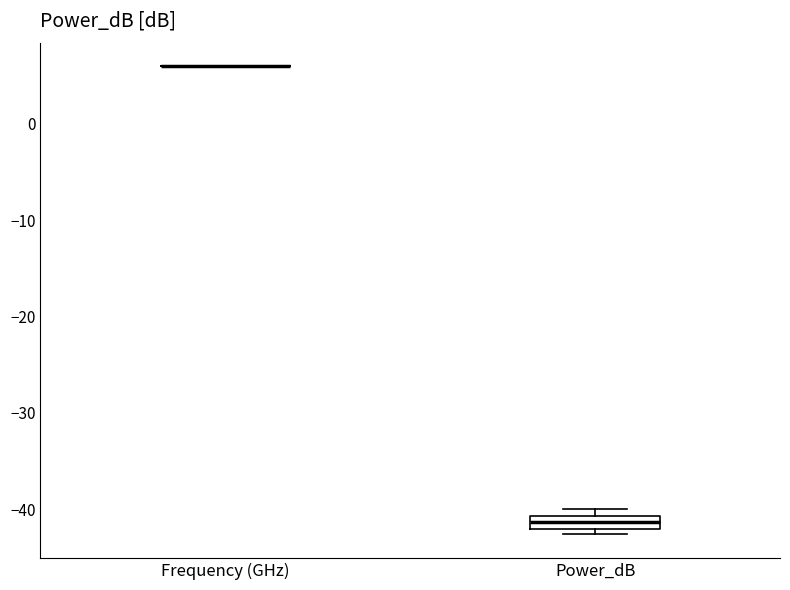

Where is the lower edge of the box for Power_dB on the y-axis? The values are not printed on the chart, so give them approximately, as read against the axis.

-42